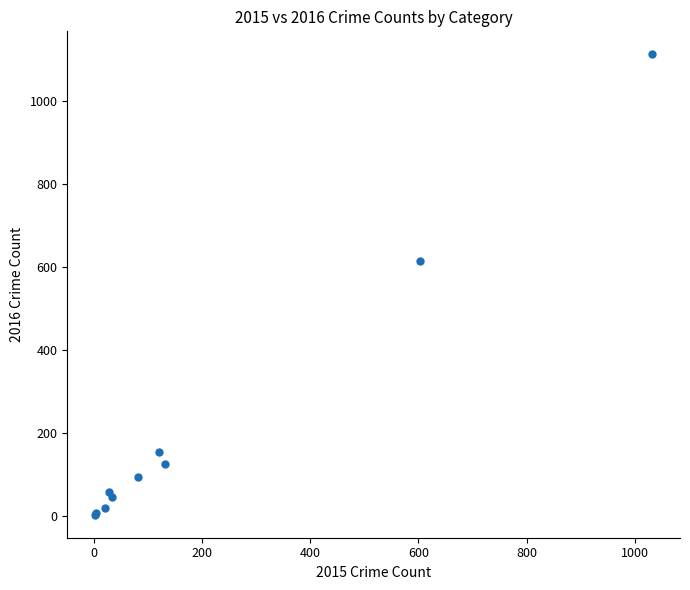

What Y value in the scatter plot is closest to 557?

615